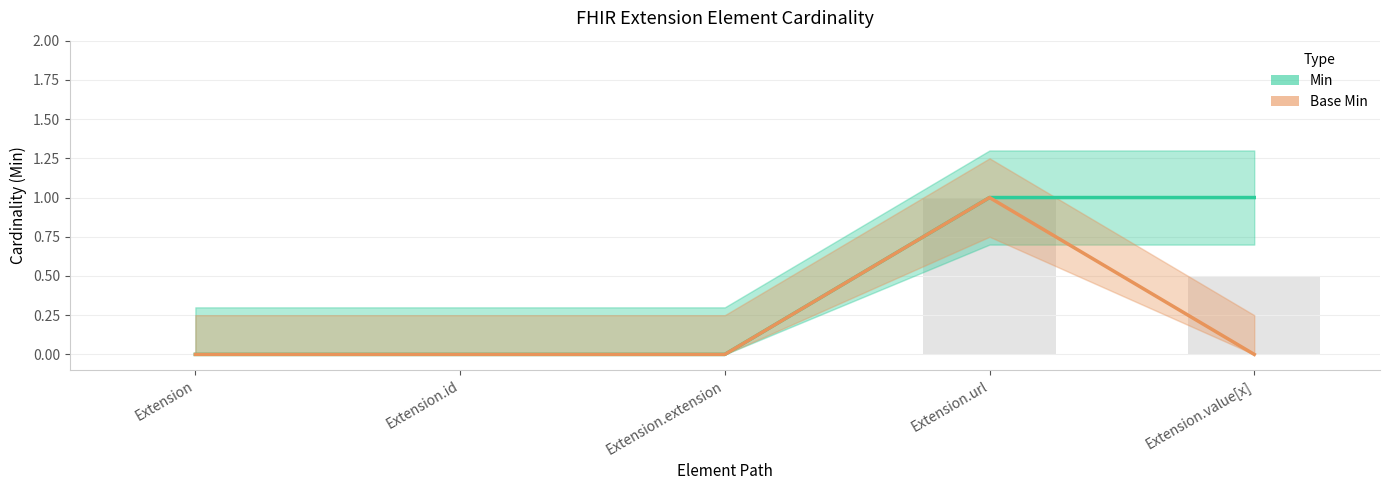

Which series has the largest total across all categories?

Min